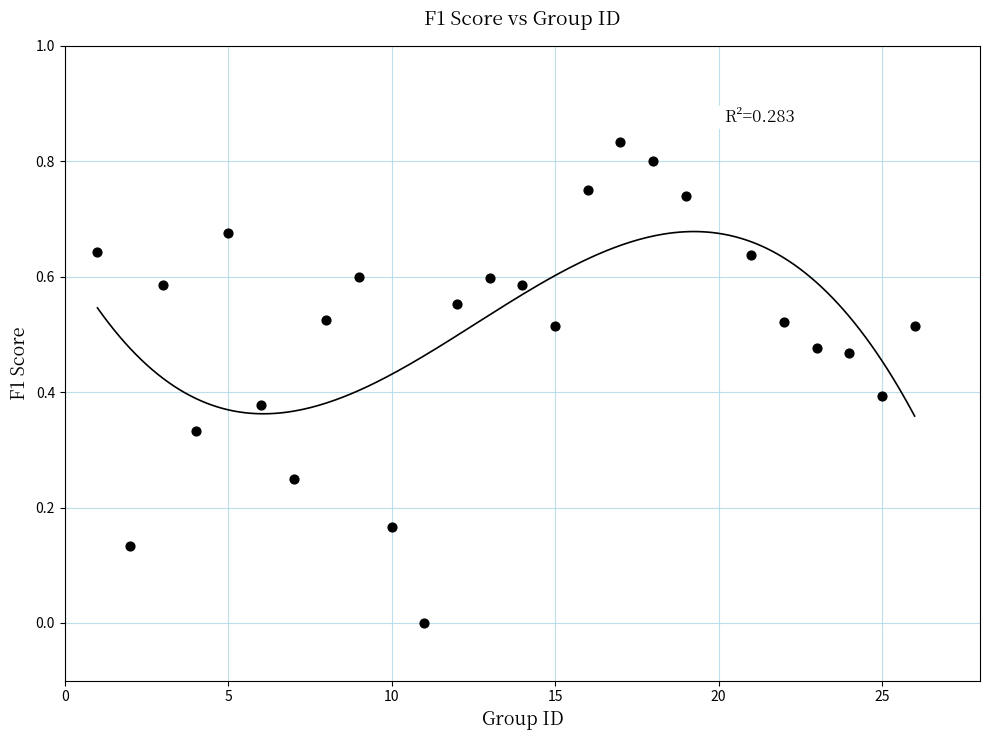

What is the range of X values (max minus min)?

25.0